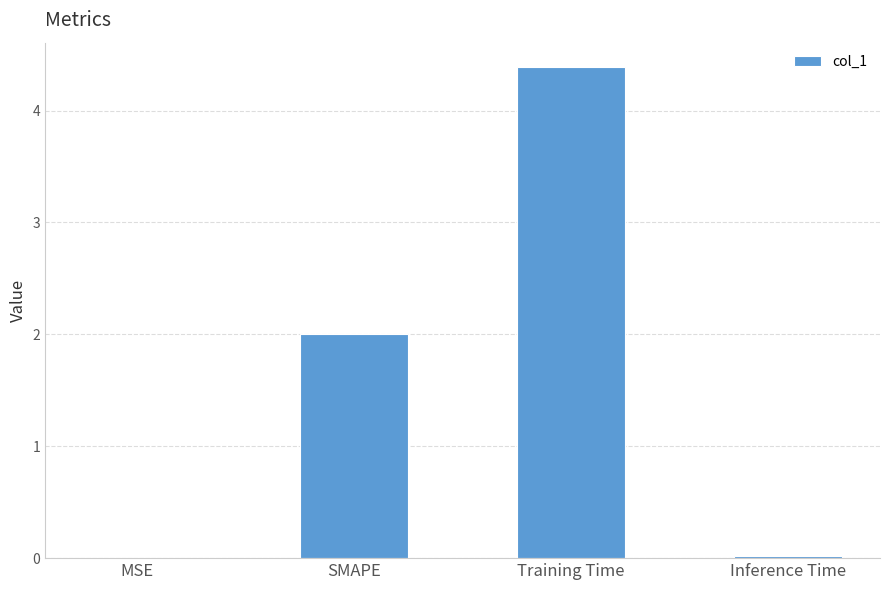

Count the number of categories in the chart.

4